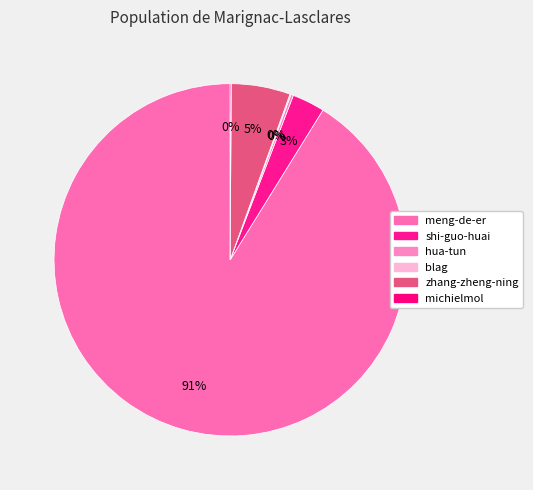

Is it true that shi-guo-huai is 9% of the pie?

False